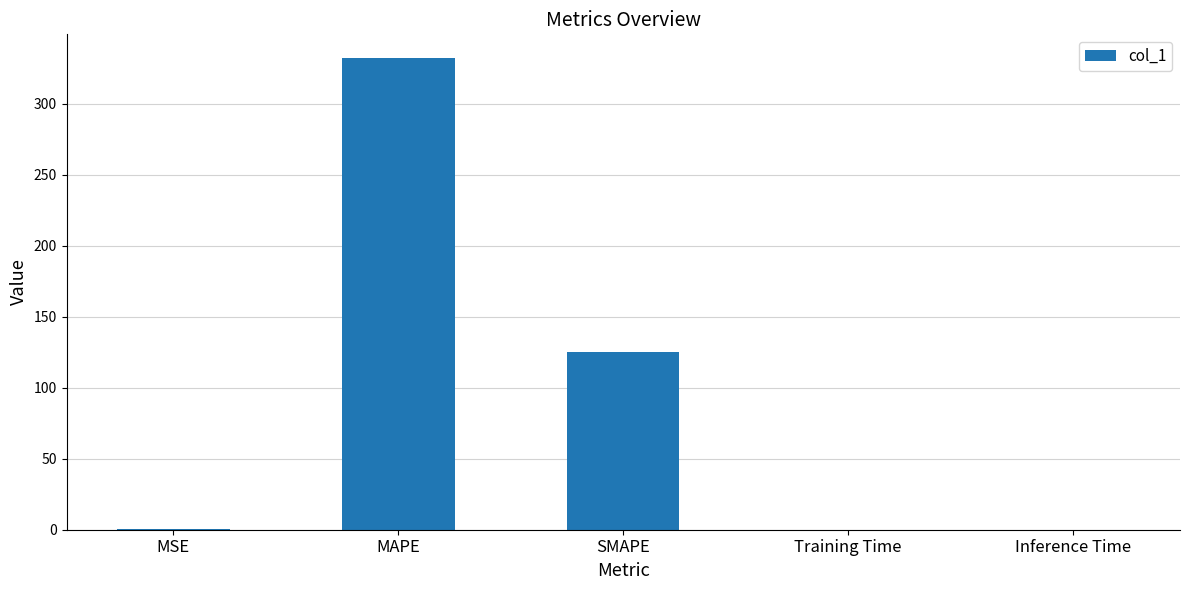

Are the bars horizontal?

No